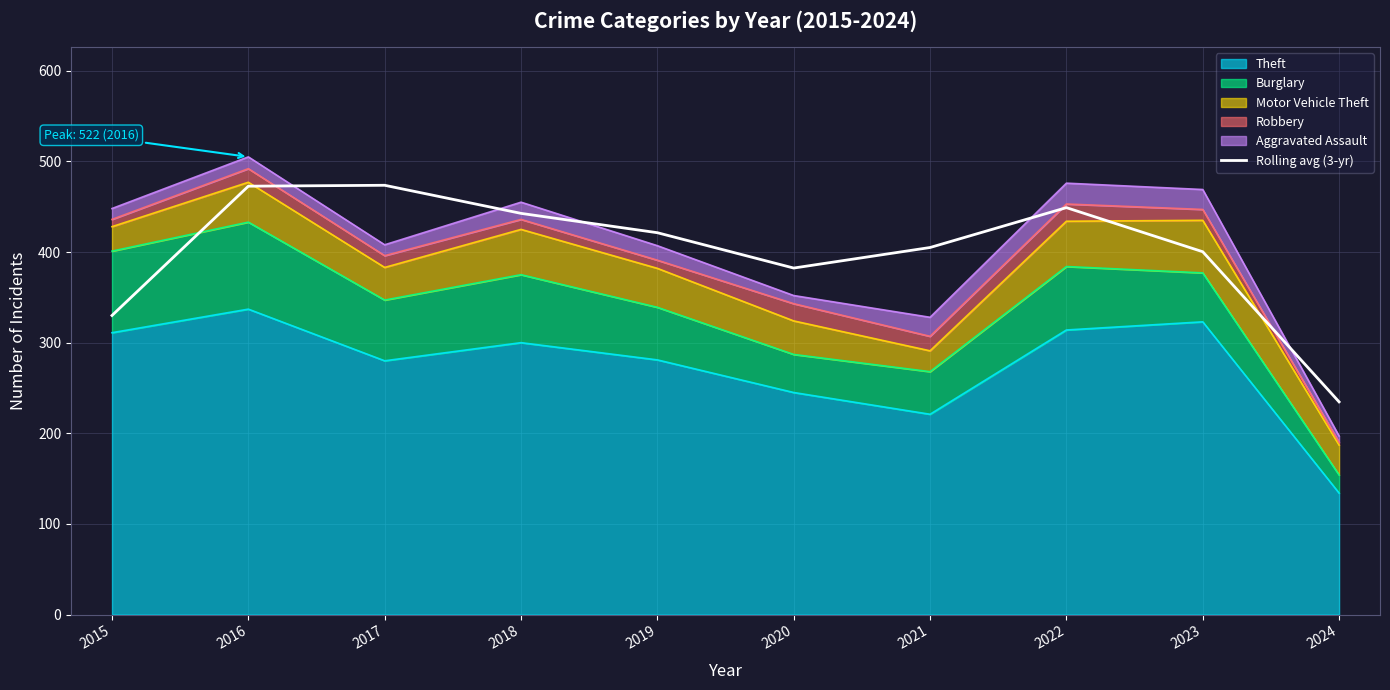

Read the value at 2024.

234.7